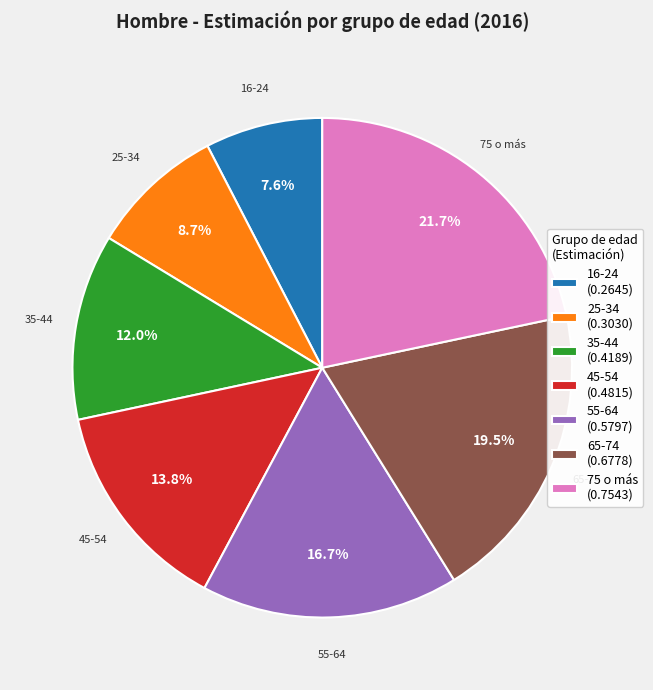

How many segments does this pie chart have?

7